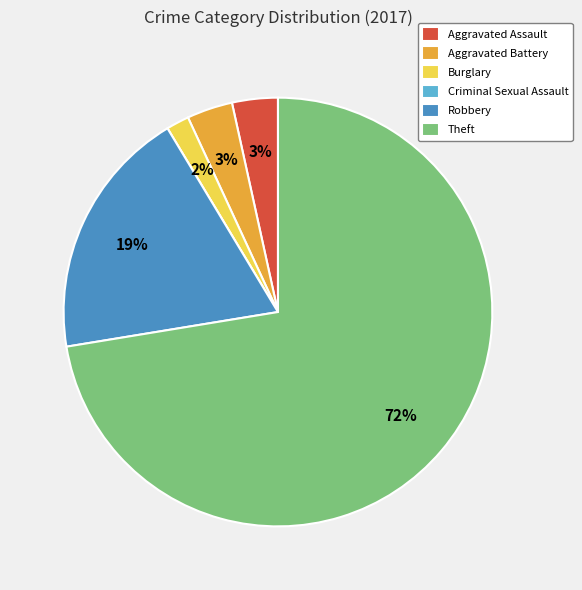

To the nearest percent, what is the average slice percentage?

17%